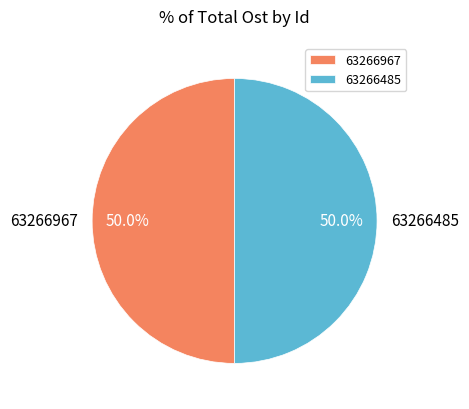

Combined, do 63266967 and 63266485 account for over 50%?

Yes